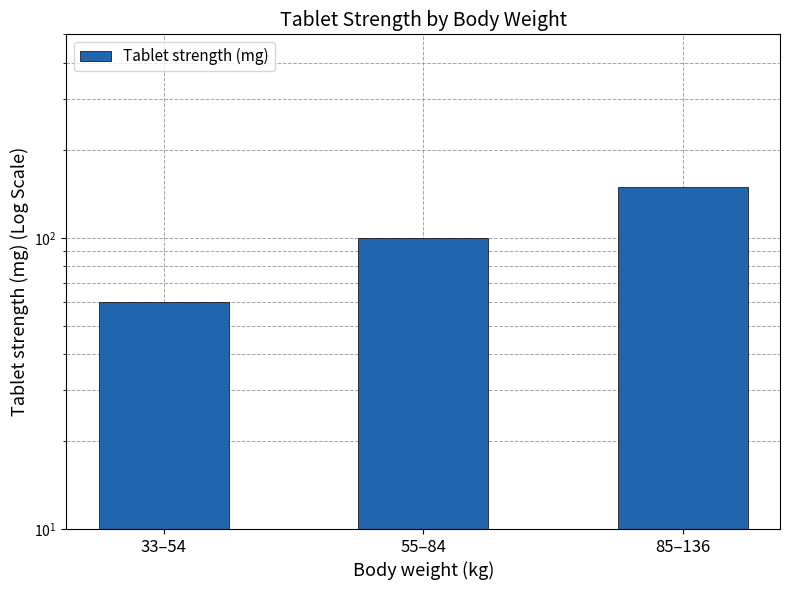

Is it true that the value at 33–54 is 87?

False